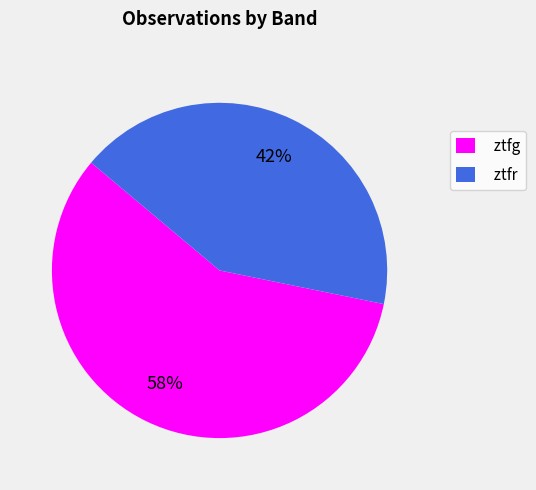

Count the number of slices in the pie.

2